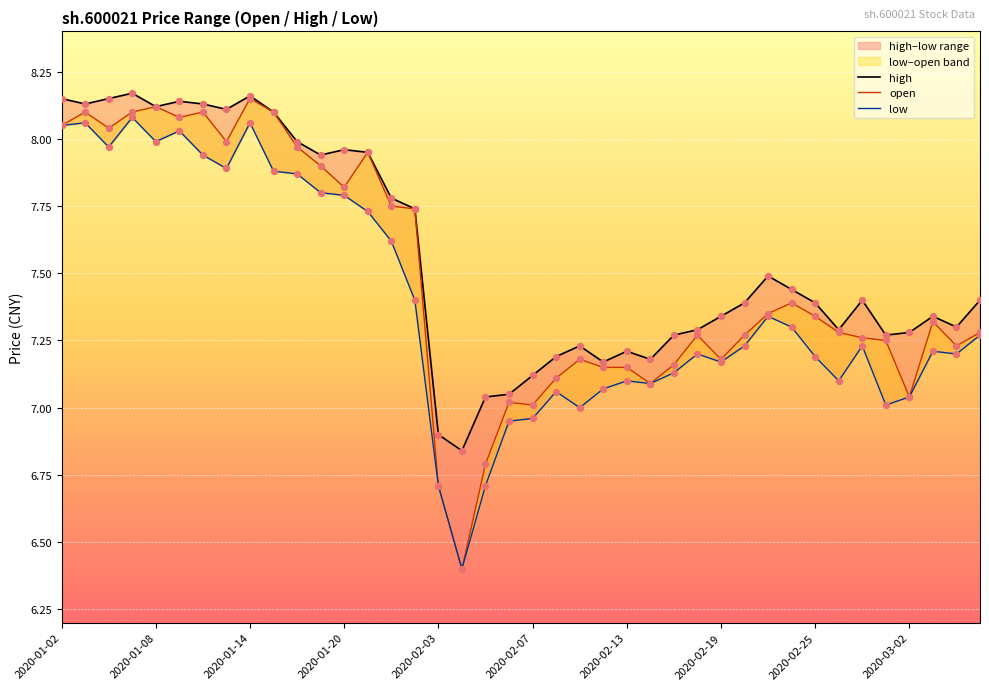

At how many categories does at least one series exceed 6?

40